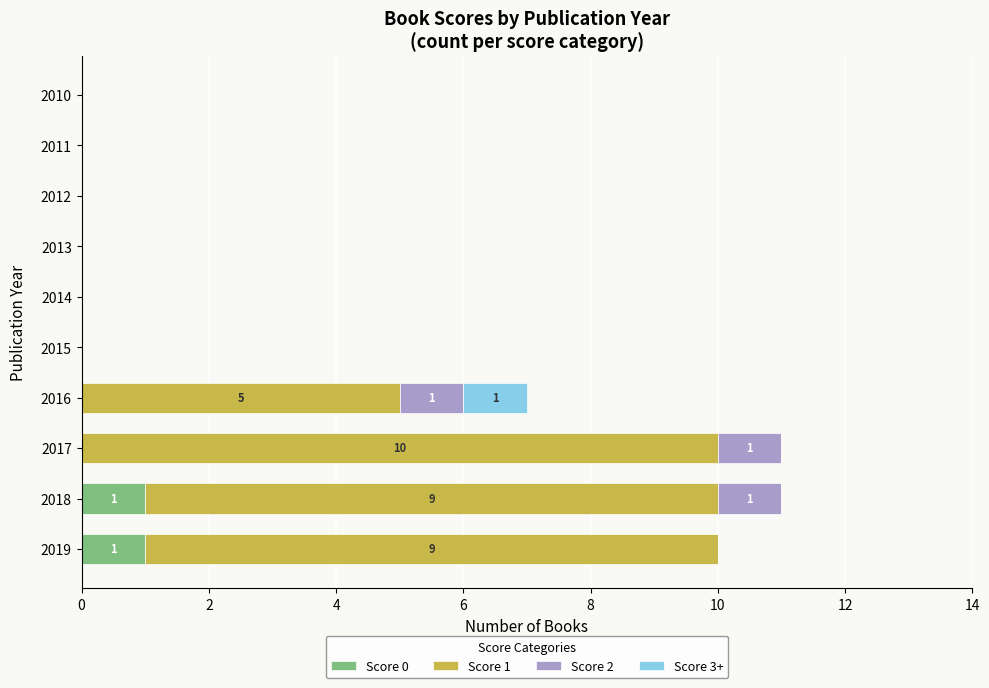

The value of Score 0 at 2016 is 0. True or false?

True